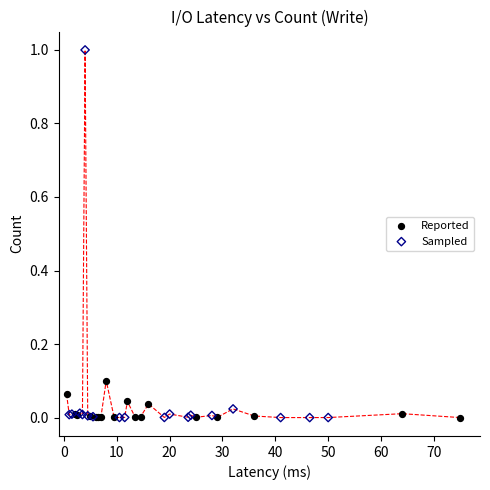

Which series reaches the maximum Y coordinate?

Sampled